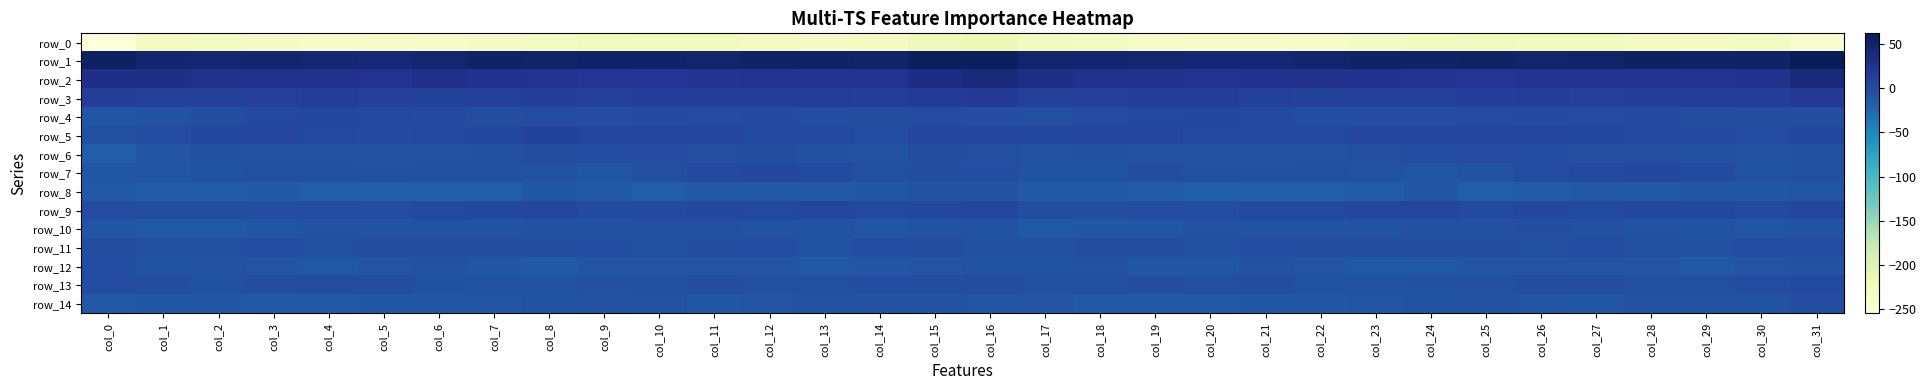

Where does the row_1 series first go above 49?

col_0